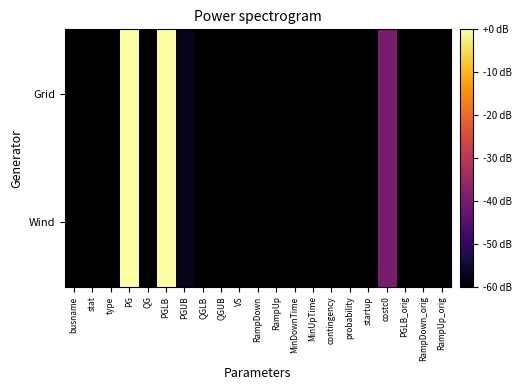

Between MinUpTime and costc0, which series saw the biggest shift?

Grid